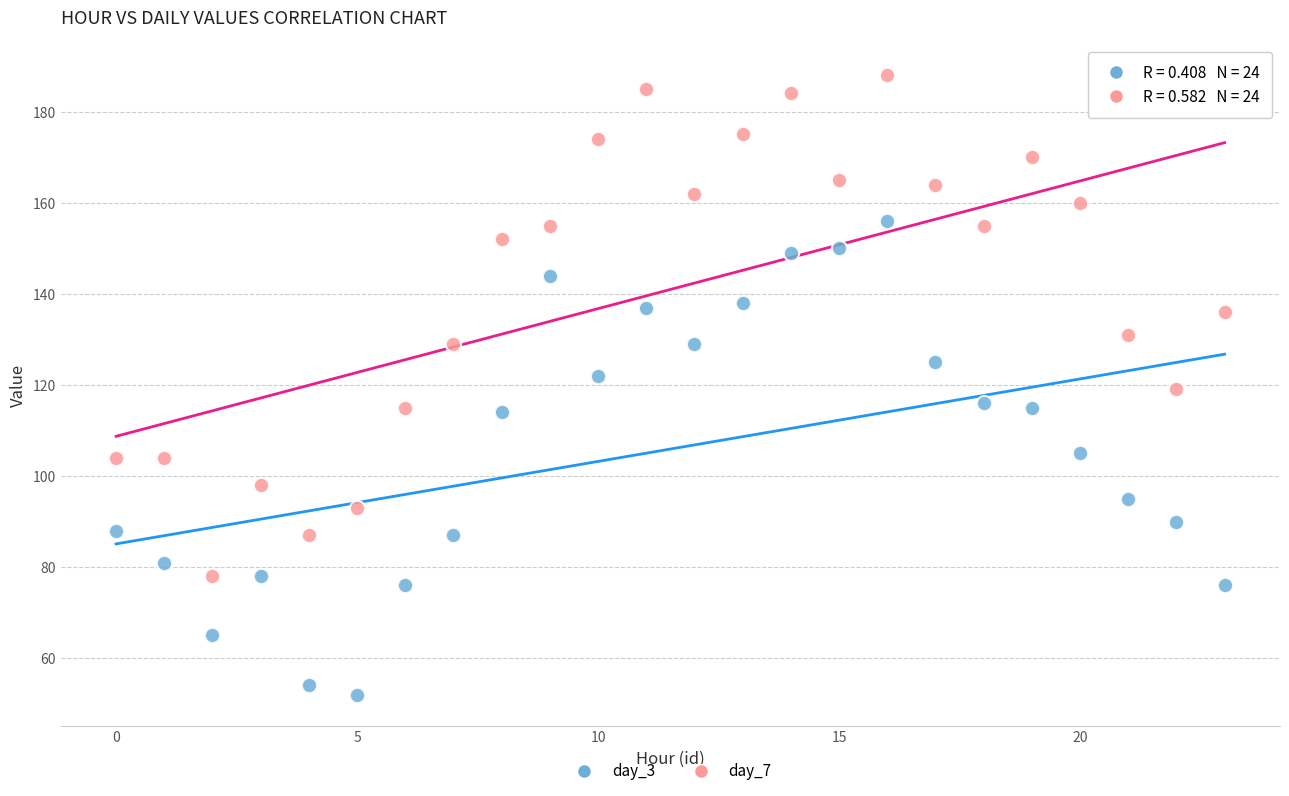

Which series has the widest spread of Y values?

day_7